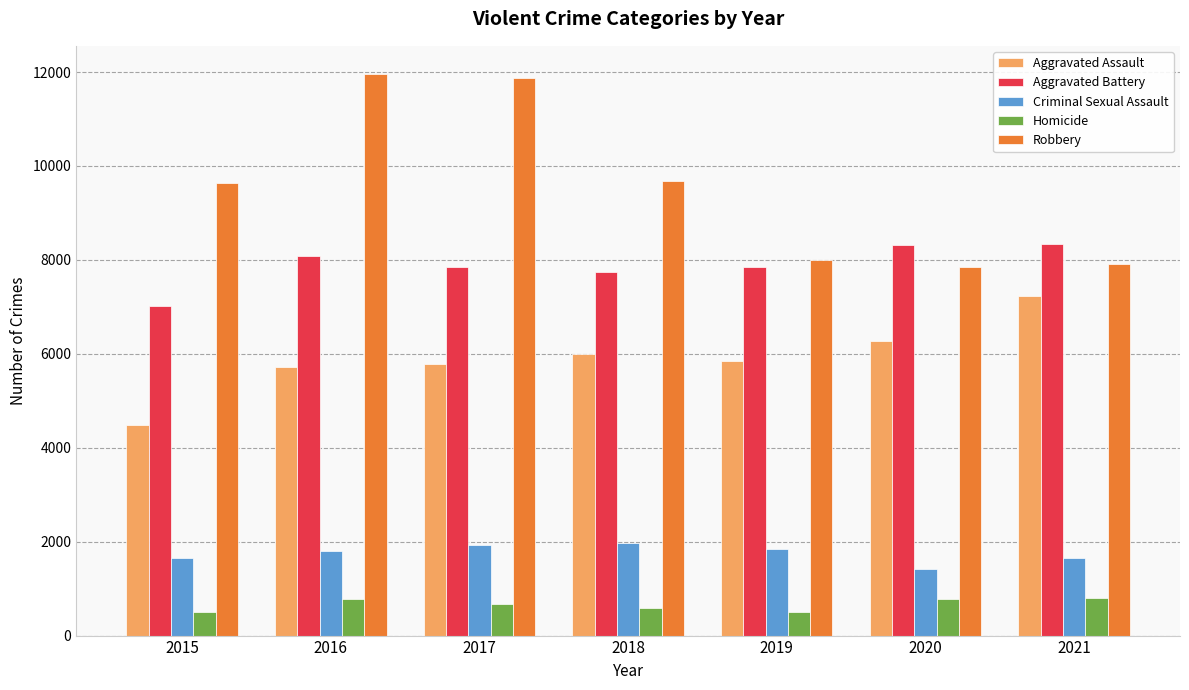

The Homicide series shows 498 at 2019. True or false?

True